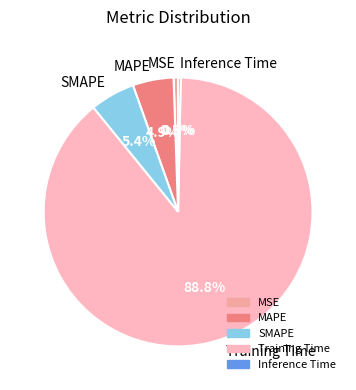

Is the sum of Inference Time and Training Time greater than half?

Yes